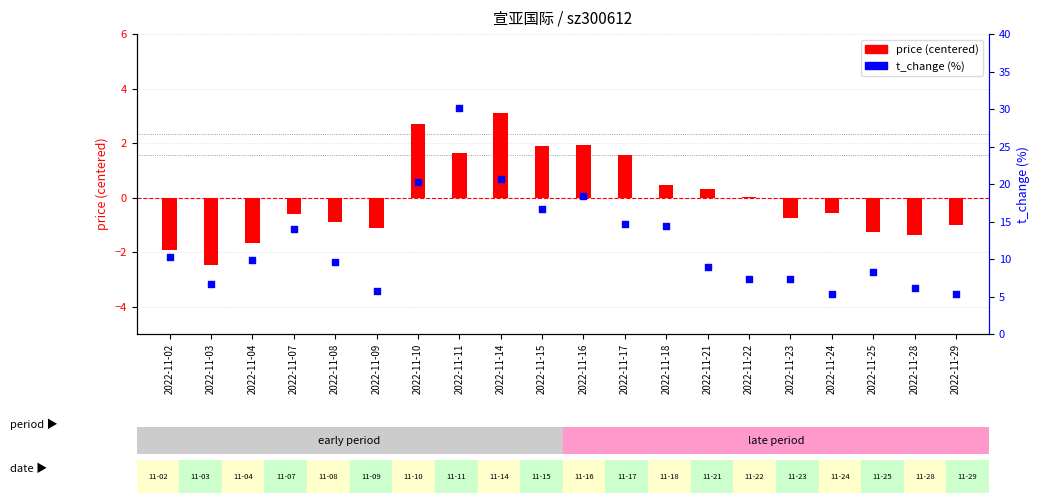

What is the total value across all series at 2022-11-28?

4.8